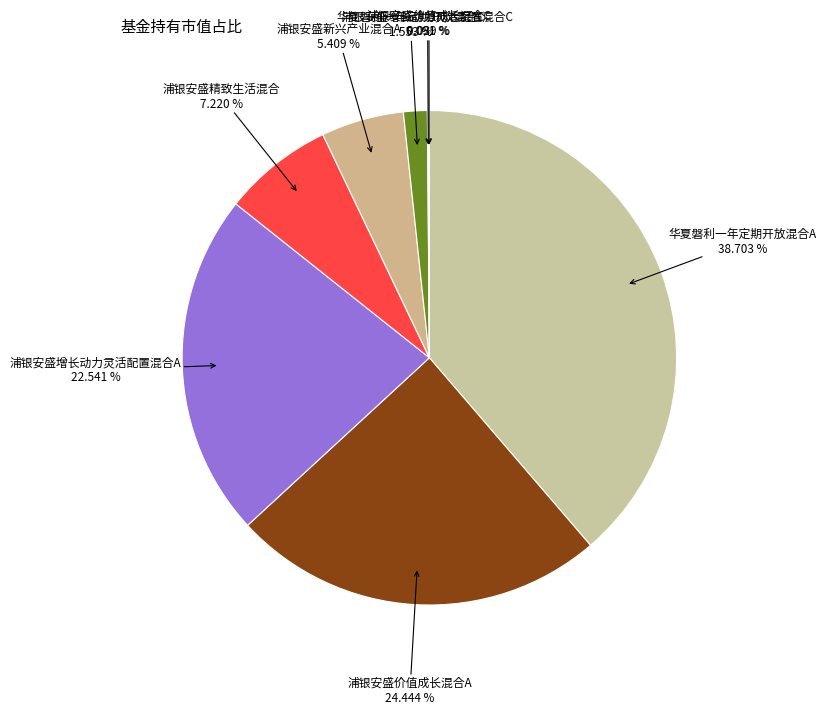

How many slices are in this pie chart?

8